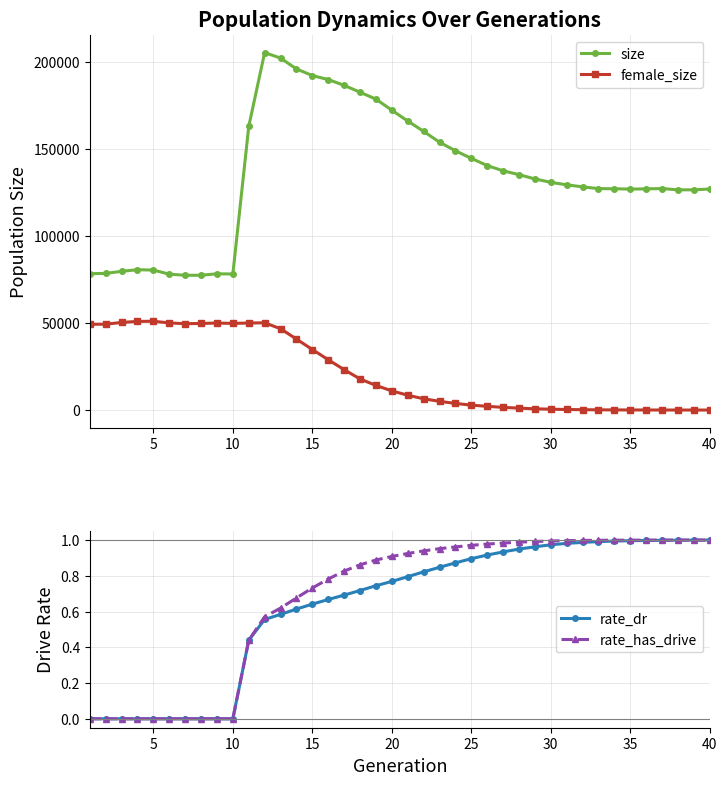

True or false: female_size and size intersect in this chart.

False